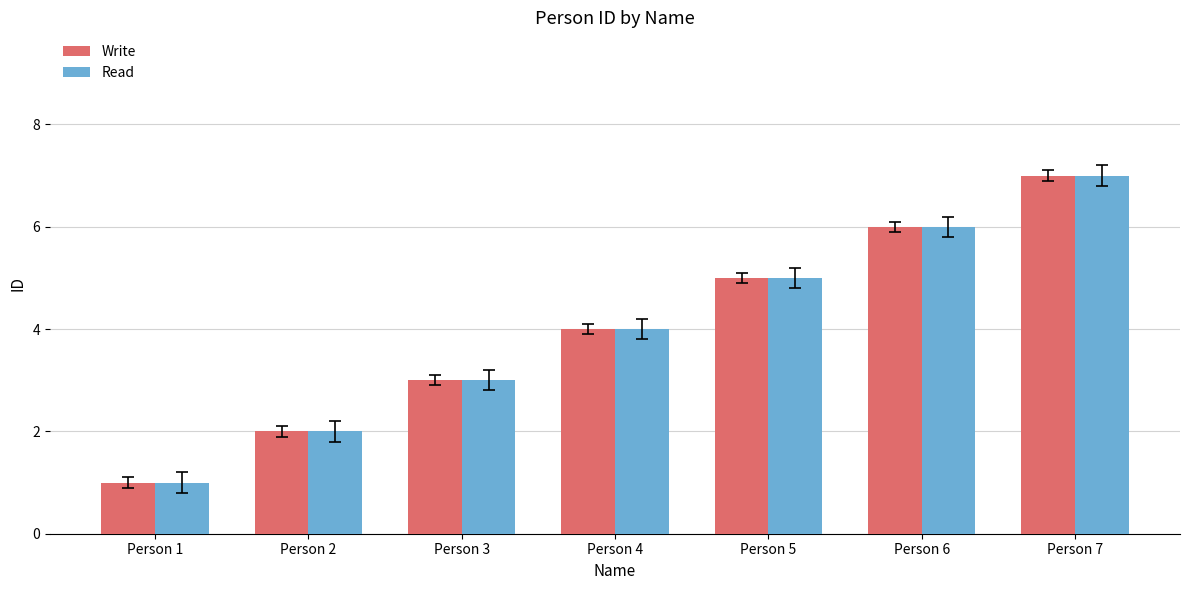

What is the value of the Write bar at the 4th from the left?

4